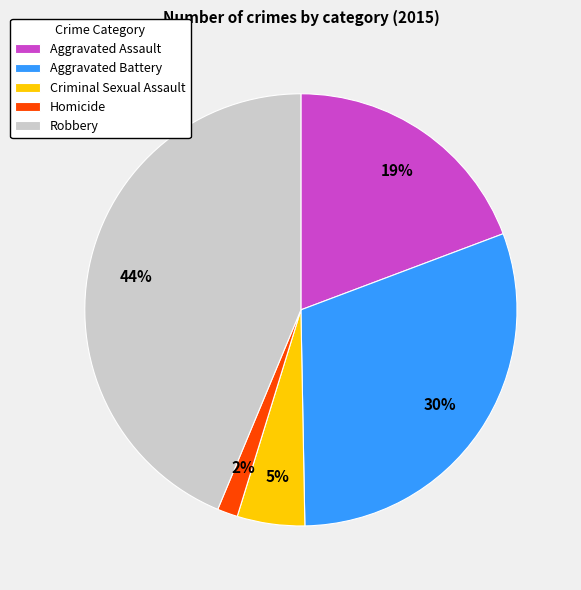

Which category has the smallest portion of the pie?

Homicide